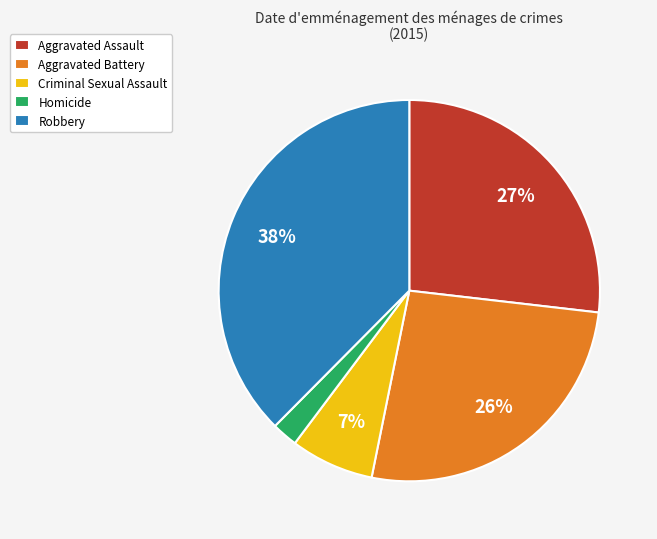

Does Aggravated Assault account for over 50% of the chart?

No